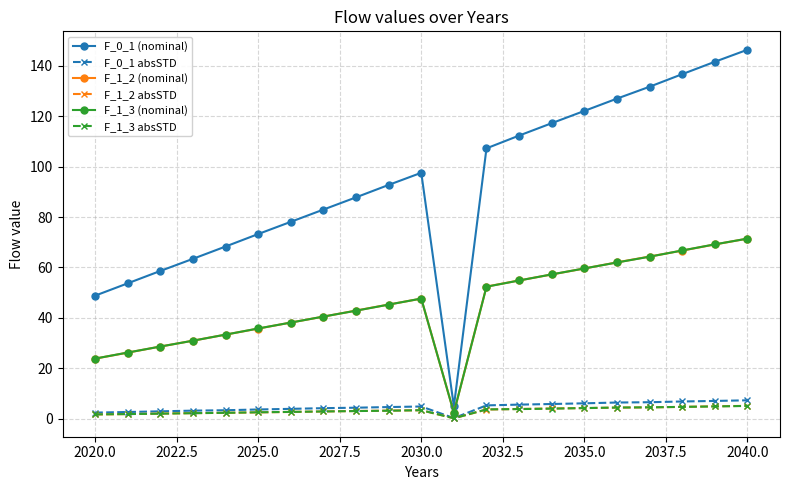

Which series has the largest range (max minus min)?

F_0_1 (nominal)